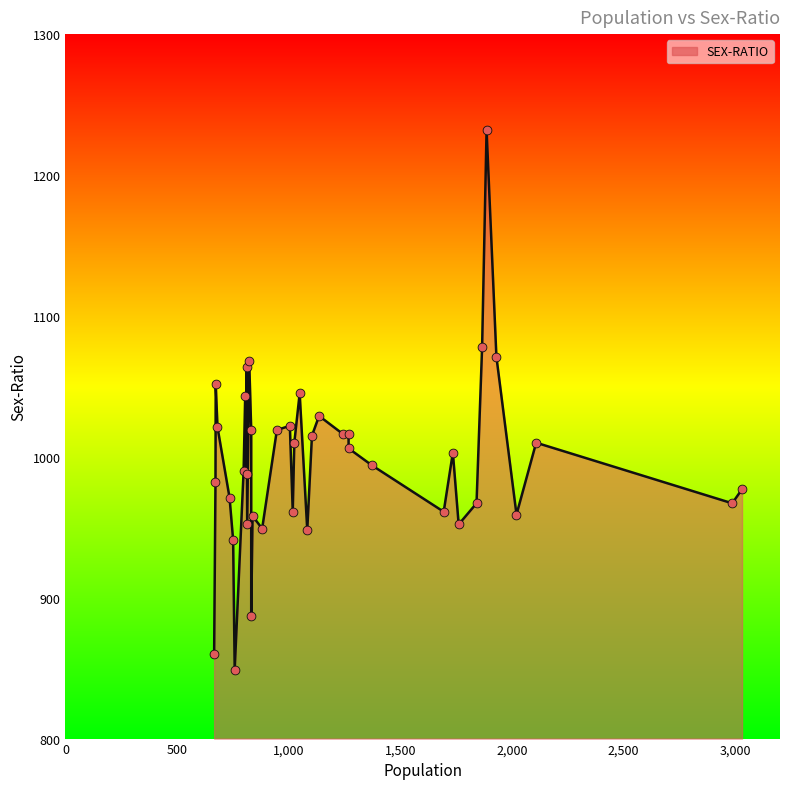

Between 681 and 751, which is larger?

681